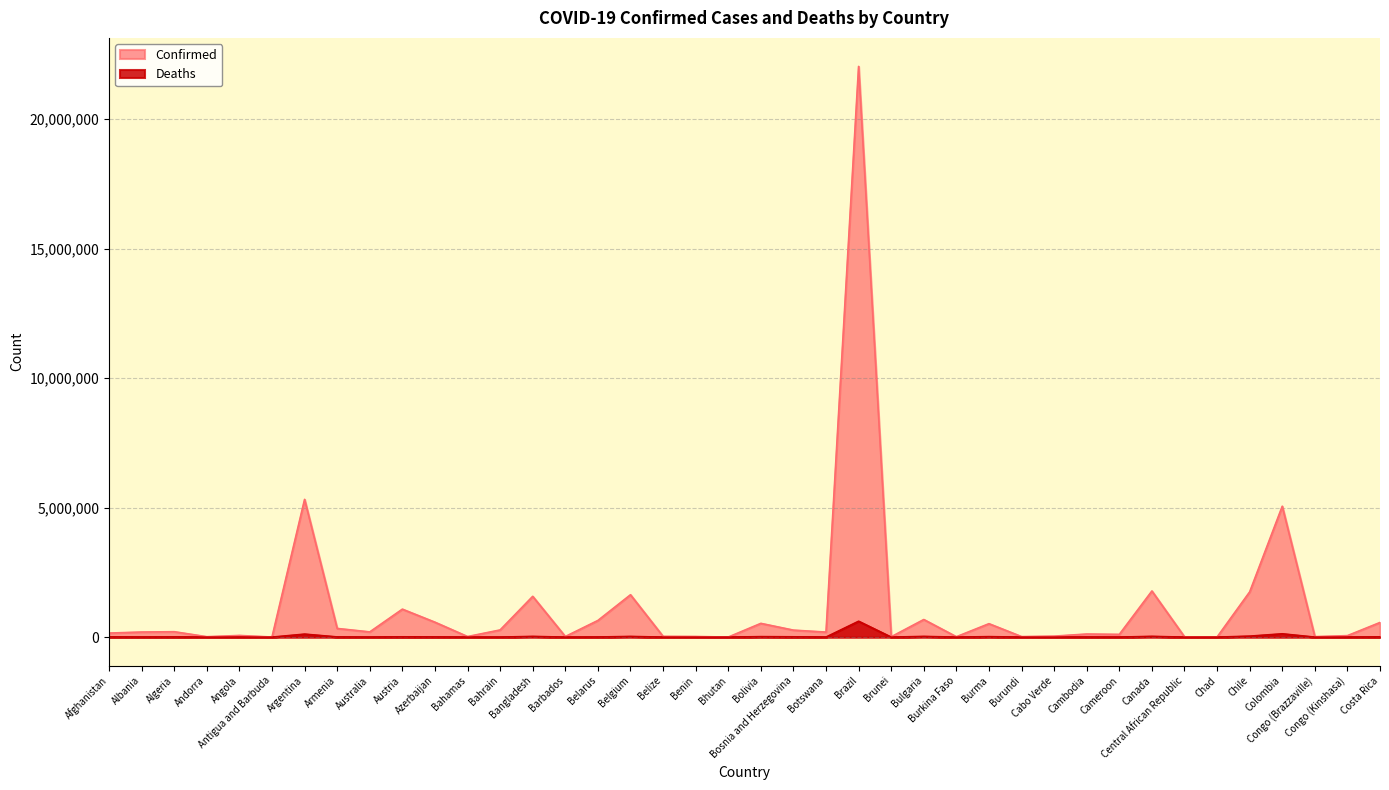

Between Brazil and Armenia, which is larger?

Brazil